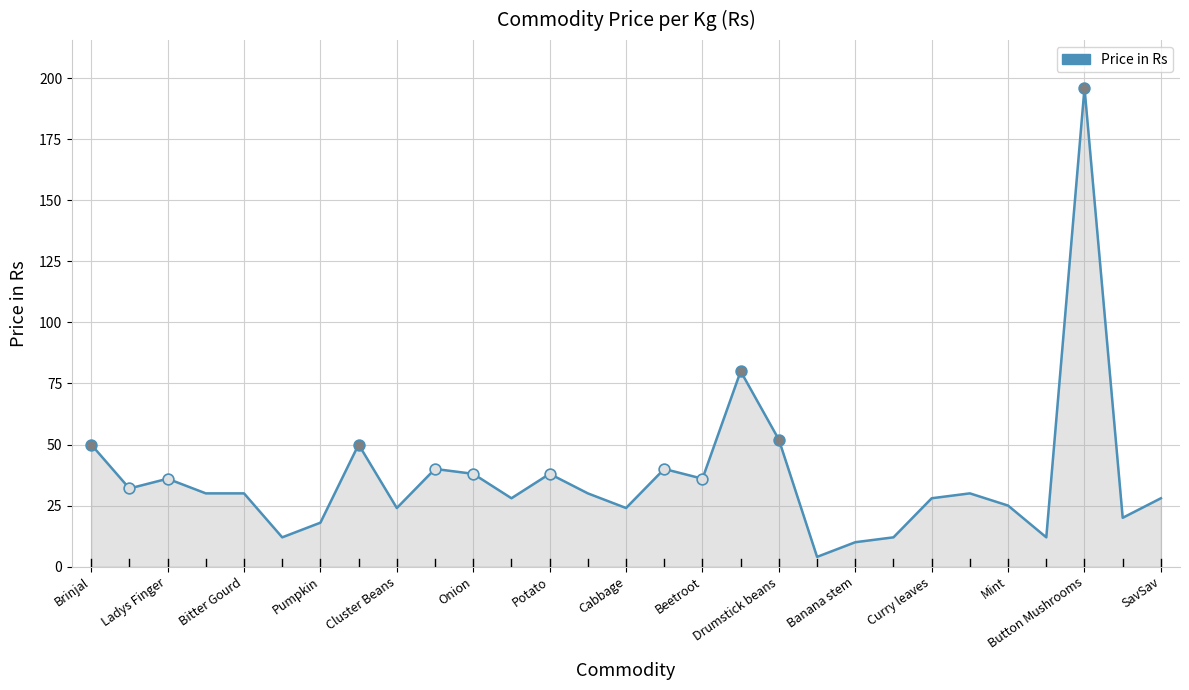

How many lines are shown in the chart?

1